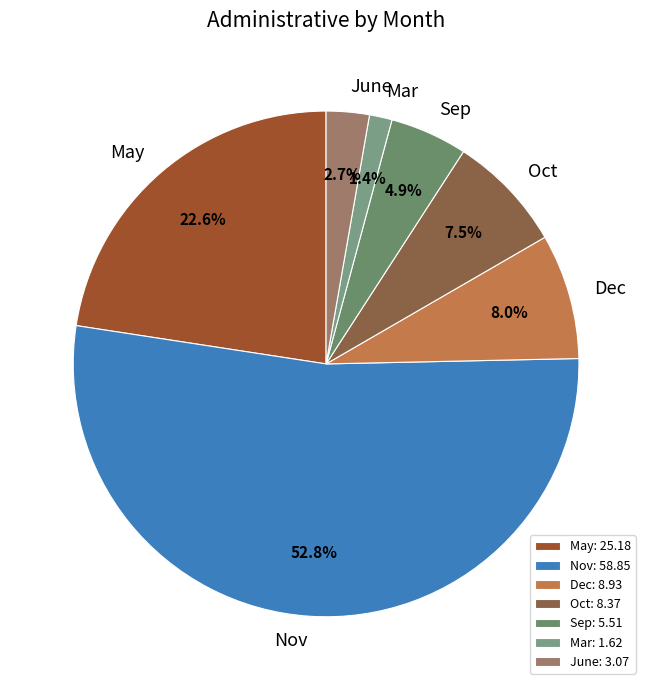

What percentage is NOT represented by May?

77.4%